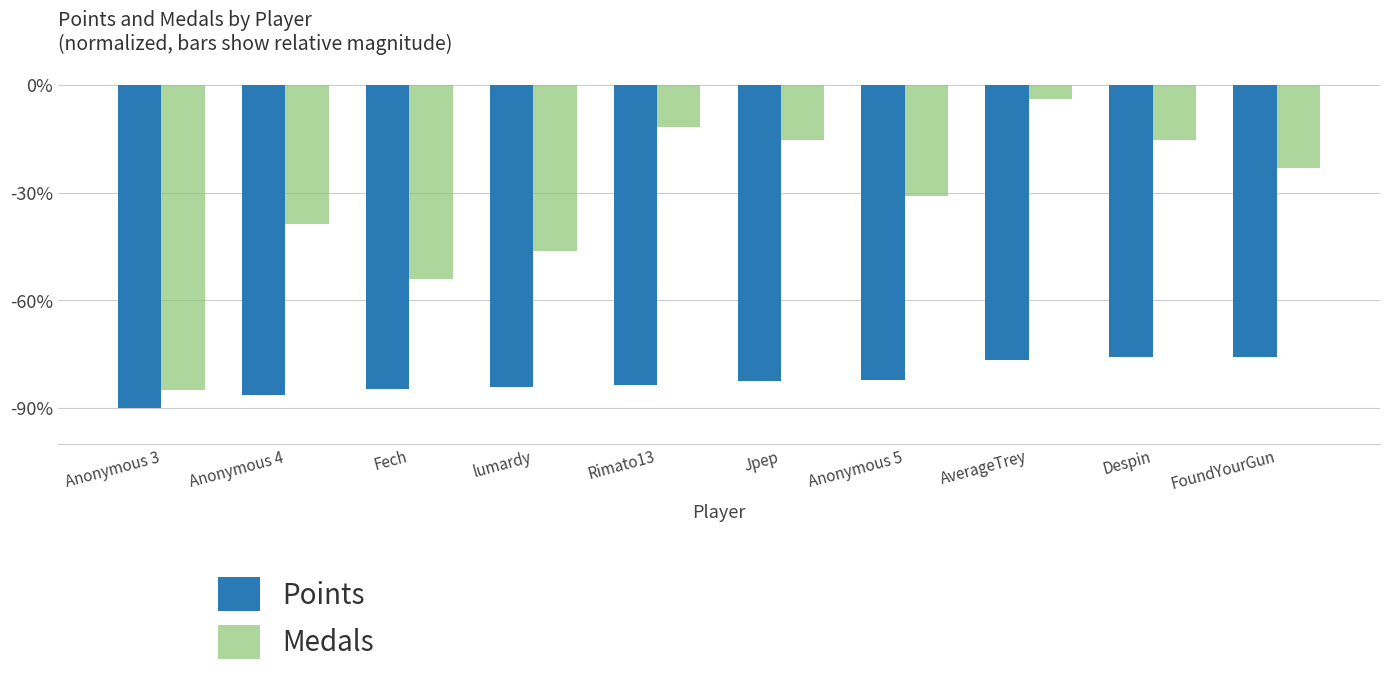

Where is Medals nearest to the value -44?

lumardy